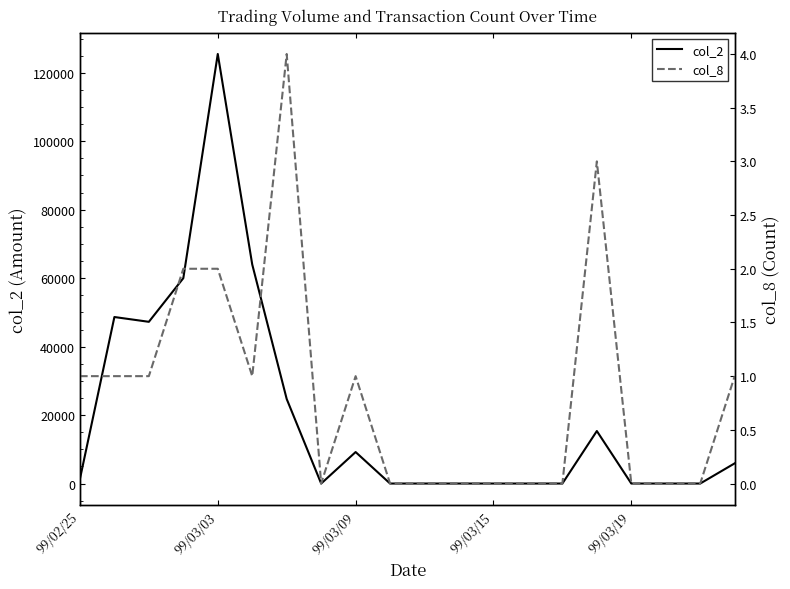

At which label does col_2 reach its peak?

99/03/03